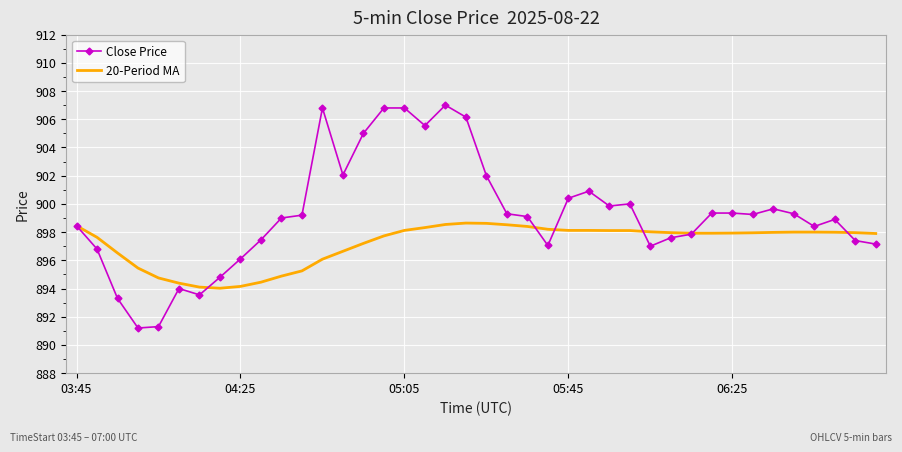

What is the lowest value of the 20-Period MA series?

894.0